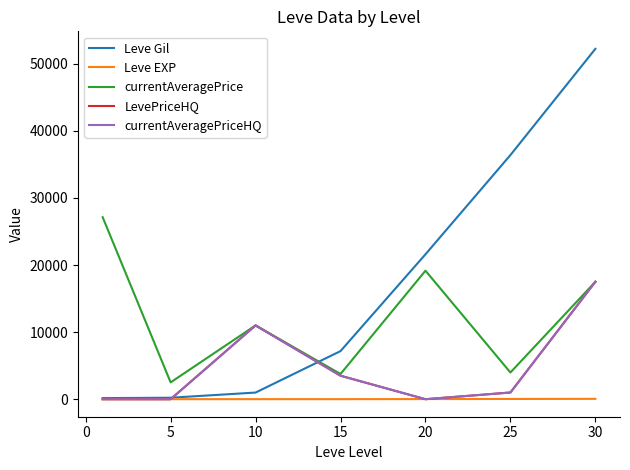

Does the chart have visible grid lines?

No